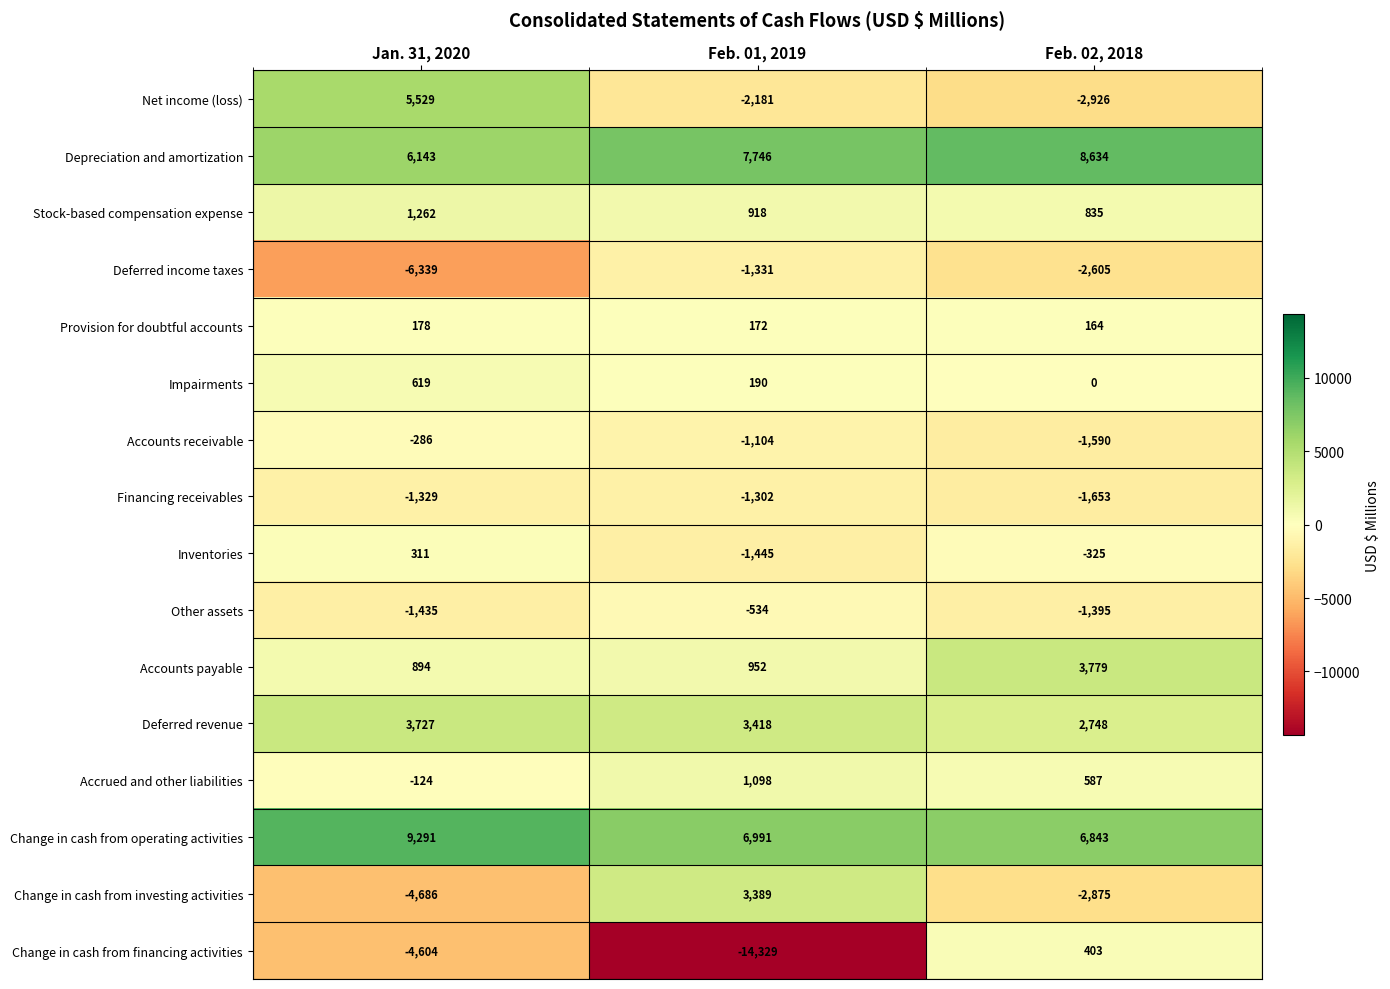

At which label does Provision for doubtful accounts first exceed 172?

Jan. 31, 2020